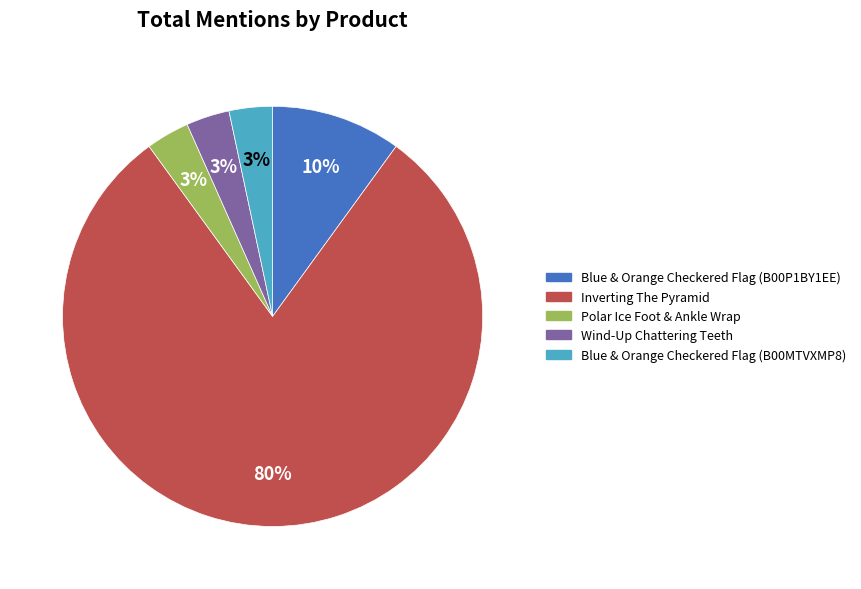

Is there a majority slice in this chart?

Yes